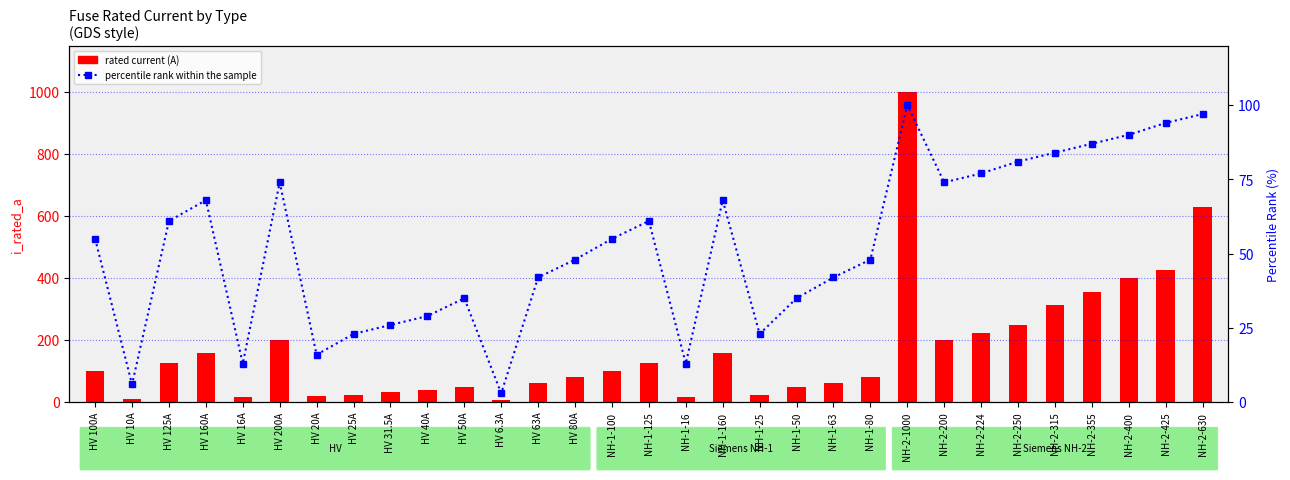

Reading left to right, extract all data points from this chart.

rated current (A): HV 100A=100.0	HV 10A=10.0	HV 125A=125.0	HV 160A=160.0	HV 16A=16.0	HV 200A=200.0	HV 20A=20.0	HV 25A=25.0	HV 31.5A=31.5	HV 40A=40.0	HV 50A=50.0	HV 6.3A=6.3	HV 63A=63.0	HV 80A=80.0	NH-1-100=100.0	NH-1-125=125.0	NH-1-16=16.0	NH-1-160=160.0	NH-1-25=25.0	NH-1-50=50.0	NH-1-63=63.0	NH-1-80=80.0	NH-2-1000=1000.0	NH-2-200=200.0	NH-2-224=224.0	NH-2-250=250.0	NH-2-315=315.0	NH-2-355=355.0	NH-2-400=400.0	NH-2-425=425.0	NH-2-630=630.0
percentile rank within the sample: HV 100A=55.0	HV 10A=6.0	HV 125A=61.0	HV 160A=68.0	HV 16A=13.0	HV 200A=74.0	HV 20A=16.0	HV 25A=23.0	HV 31.5A=26.0	HV 40A=29.0	HV 50A=35.0	HV 6.3A=3.0	HV 63A=42.0	HV 80A=48.0	NH-1-100=55.0	NH-1-125=61.0	NH-1-16=13.0	NH-1-160=68.0	NH-1-25=23.0	NH-1-50=35.0	NH-1-63=42.0	NH-1-80=48.0	NH-2-1000=100.0	NH-2-200=74.0	NH-2-224=77.0	NH-2-250=81.0	NH-2-315=84.0	NH-2-355=87.0	NH-2-400=90.0	NH-2-425=94.0	NH-2-630=97.0